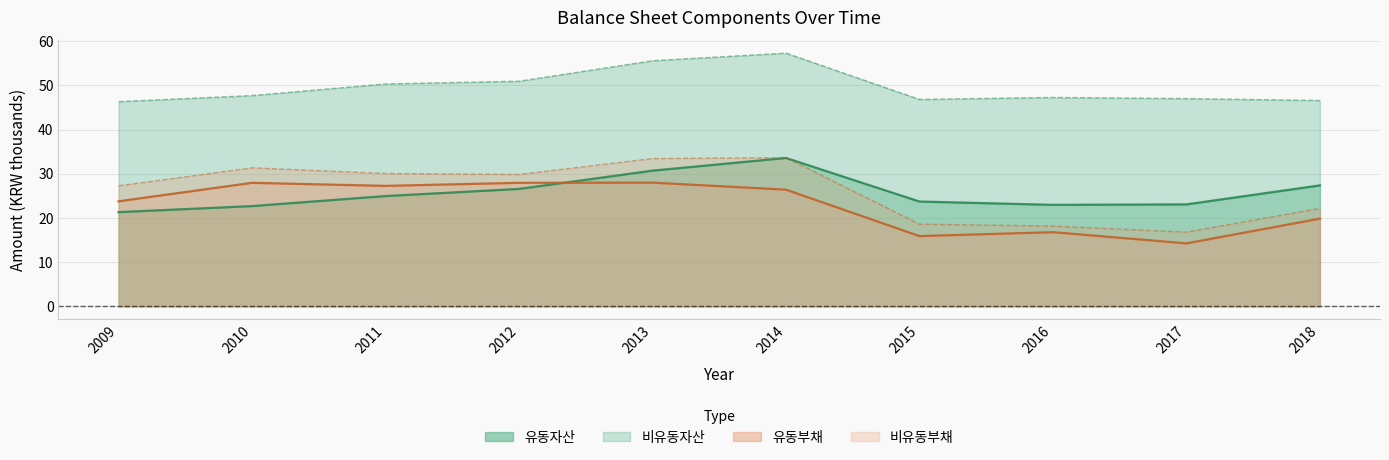

Which label corresponds to the smallest value in the chart?

2017